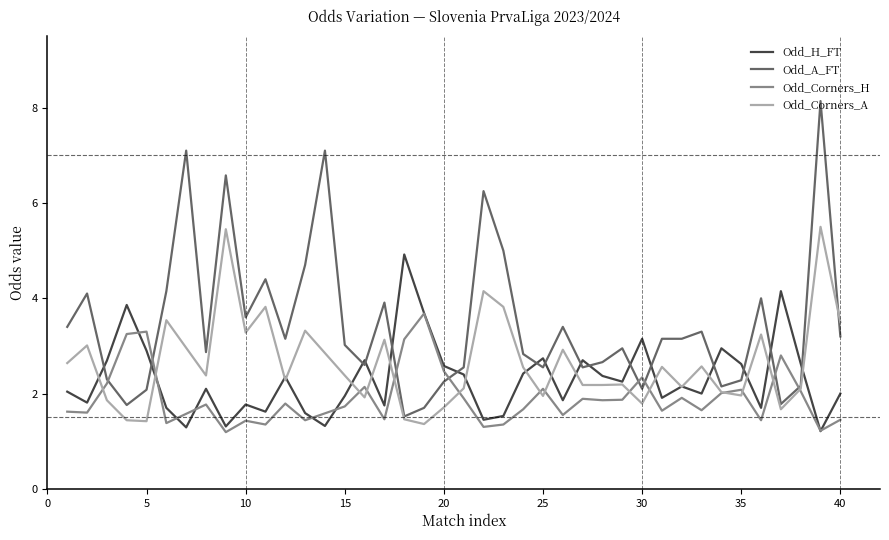

What is the spread (max minus min) of values at 19?

2.0